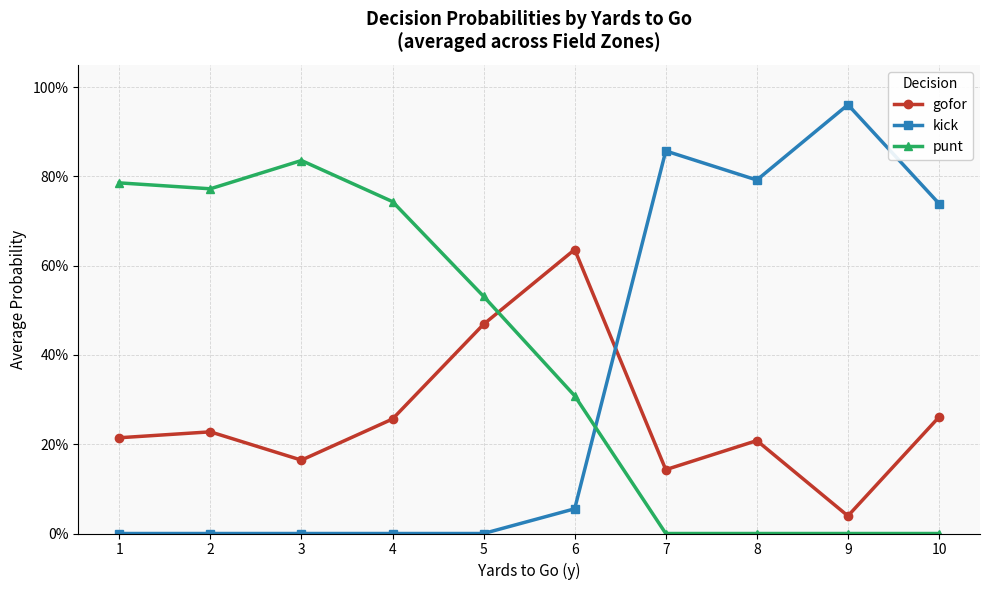

Reading right to left, what are all the values shown in this chart?

gofor: 0.3	0.0	0.2	0.1	0.6	0.5	0.3	0.2	0.2	0.2
kick: 0.7	1.0	0.8	0.9	0.1	0.0	0.0	0.0	0.0	0.0
punt: 0.0	0.0	0.0	0.0	0.3	0.5	0.7	0.8	0.8	0.8